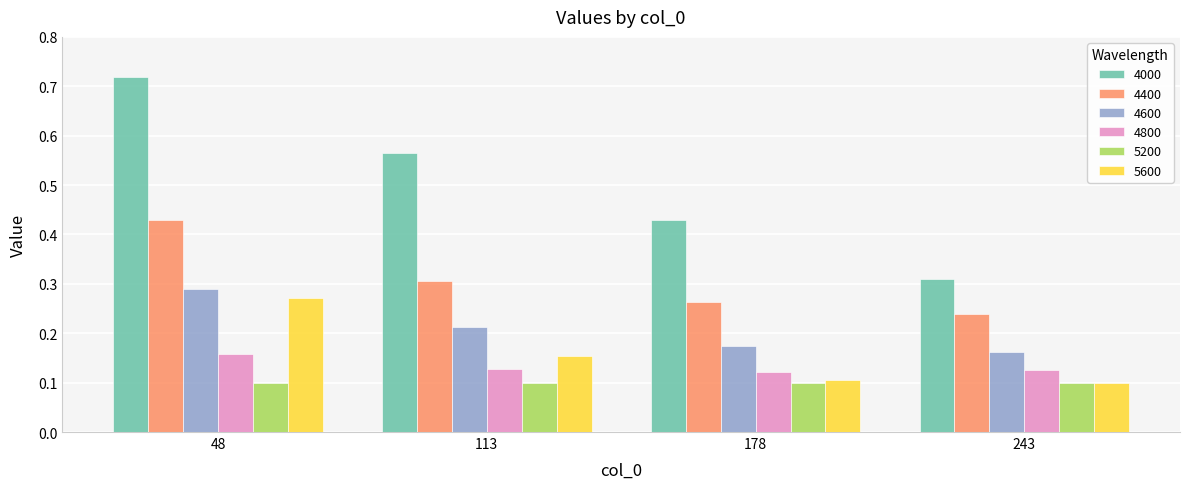

How many distinct data groups are displayed?

6